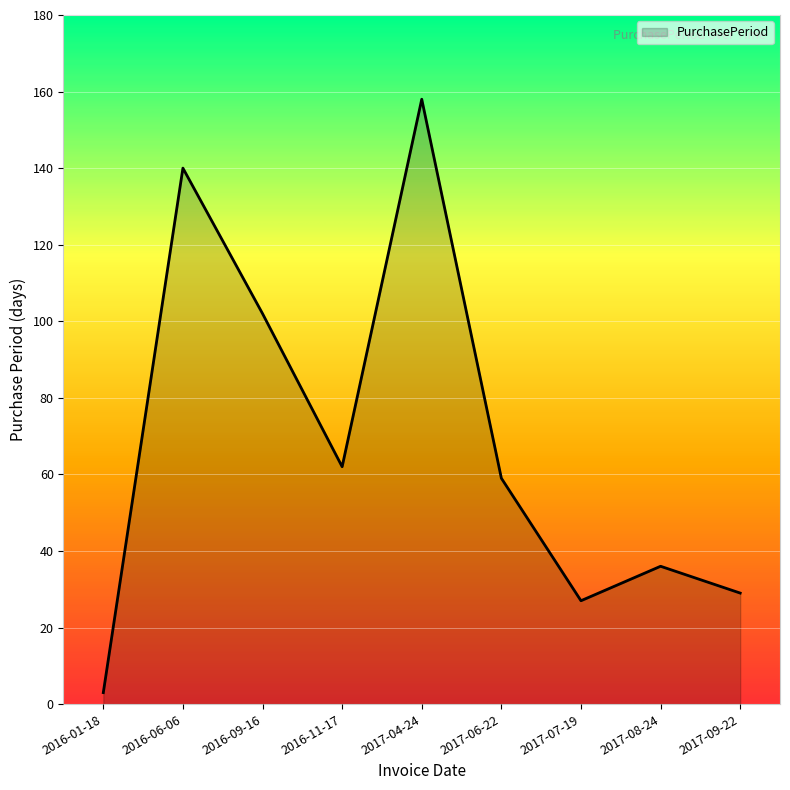

At which label does the data first exceed 59?

2016-06-06